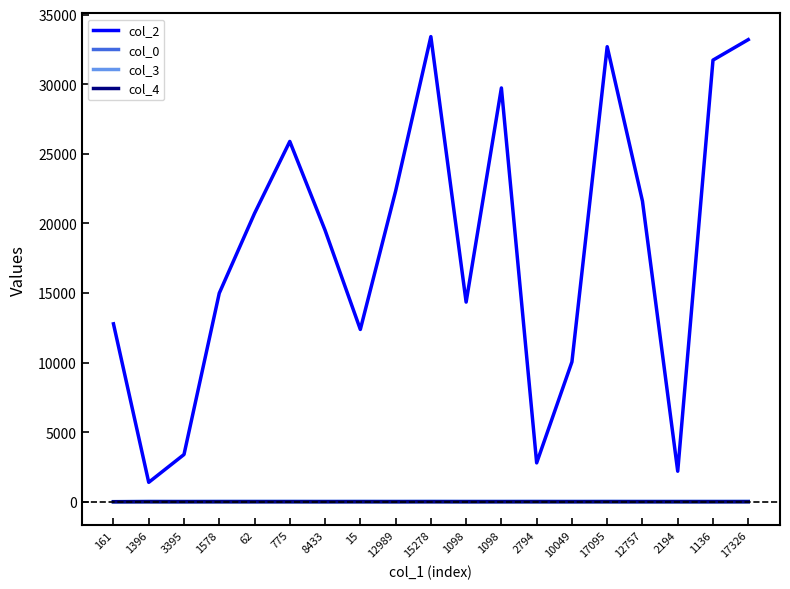

What is the value of the col_0 point at the 5th from the left?

30